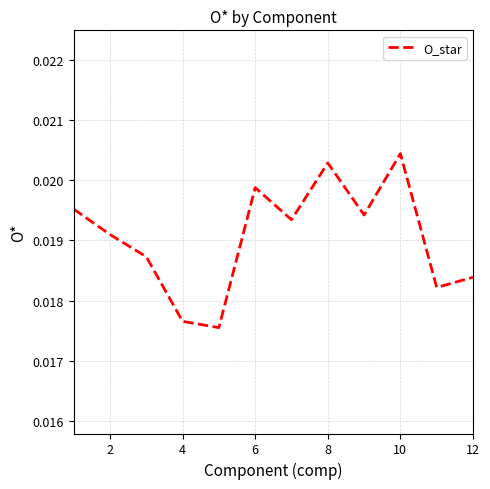

Which category has the highest value across all series?

10